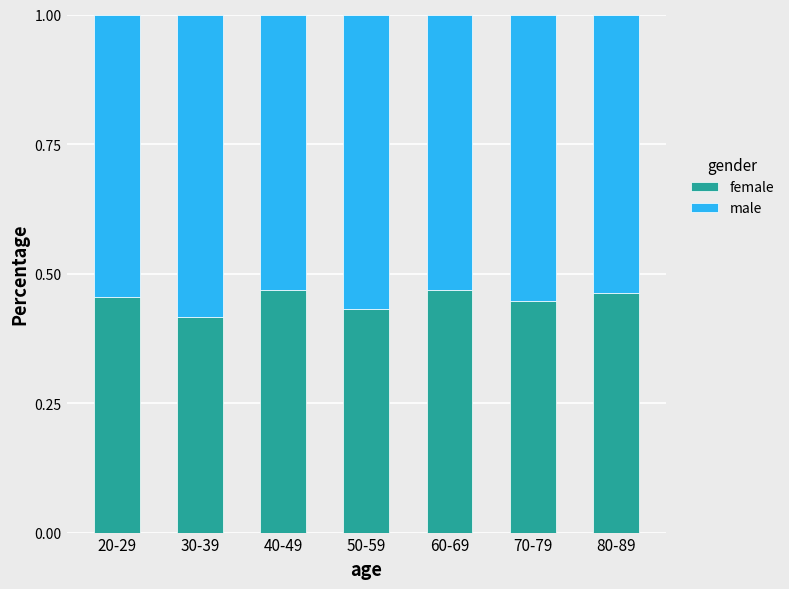

The male series shows 0.9 at 70-79. True or false?

False